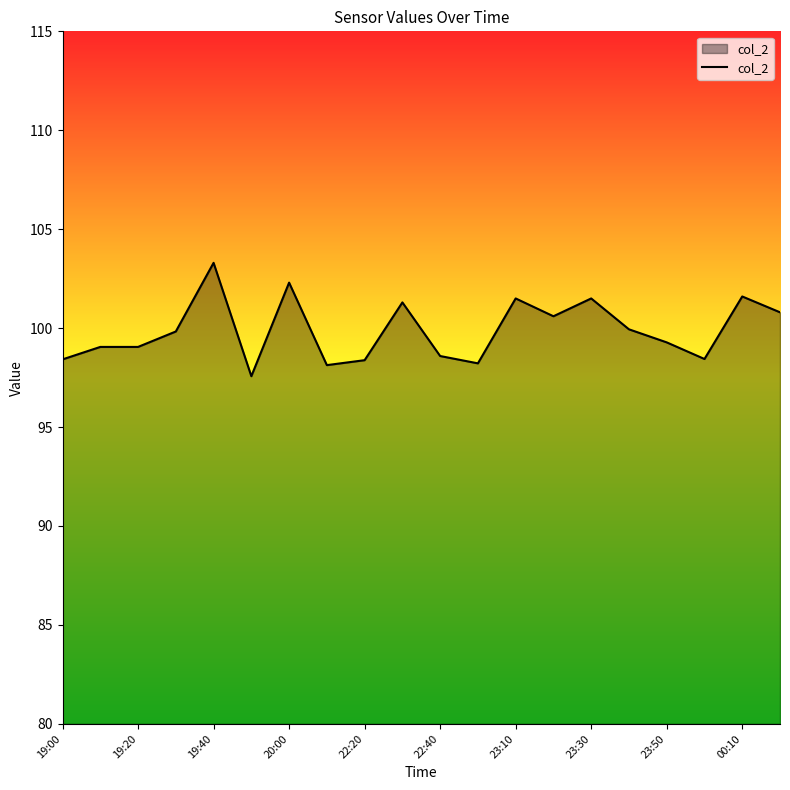

How many lines are shown in the chart?

1